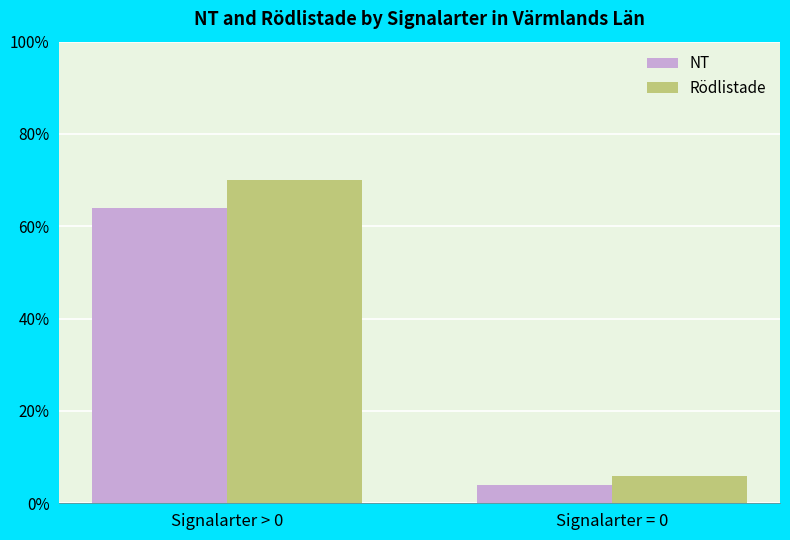

Rank the series by their average value, from highest to lowest.

Rödlistade, NT